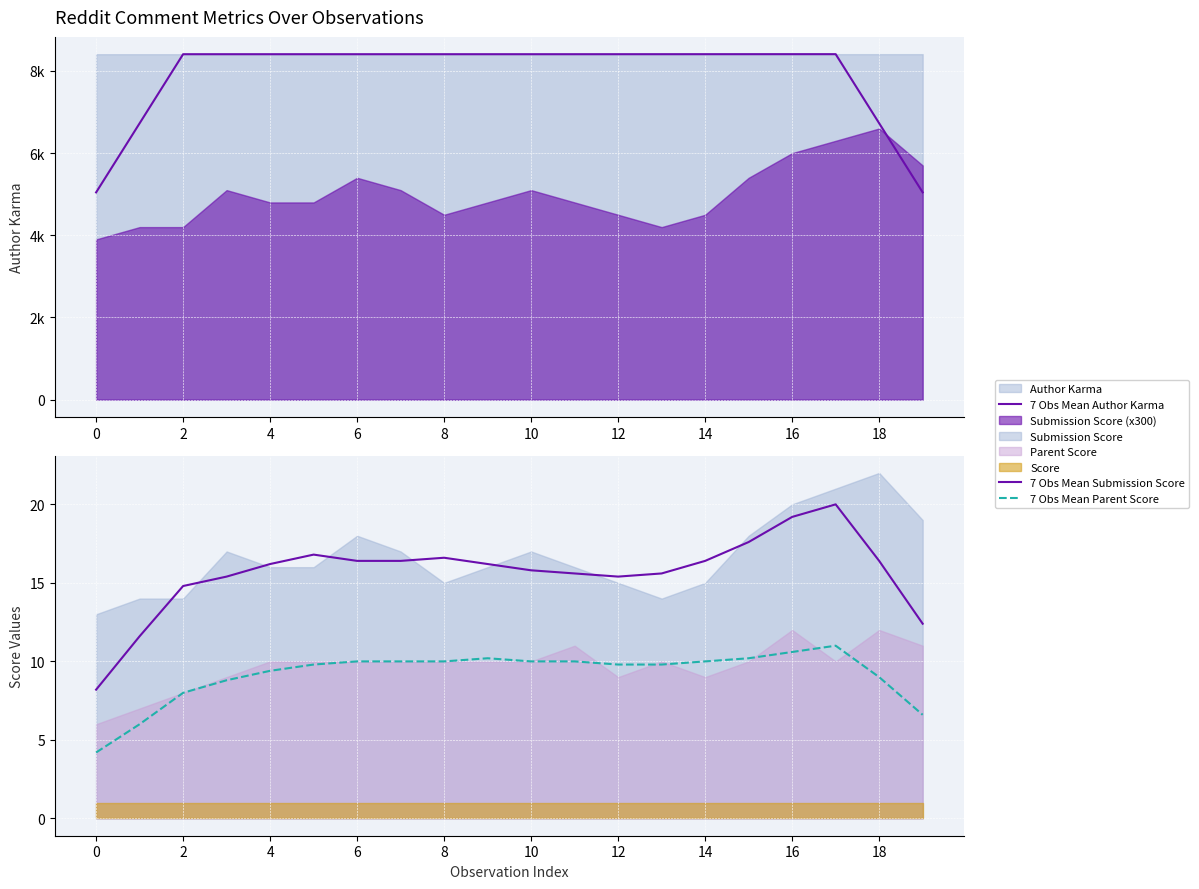

True or false: 7 Obs Mean Author Karma and 7 Obs Mean Submission Score cross at least once.

False